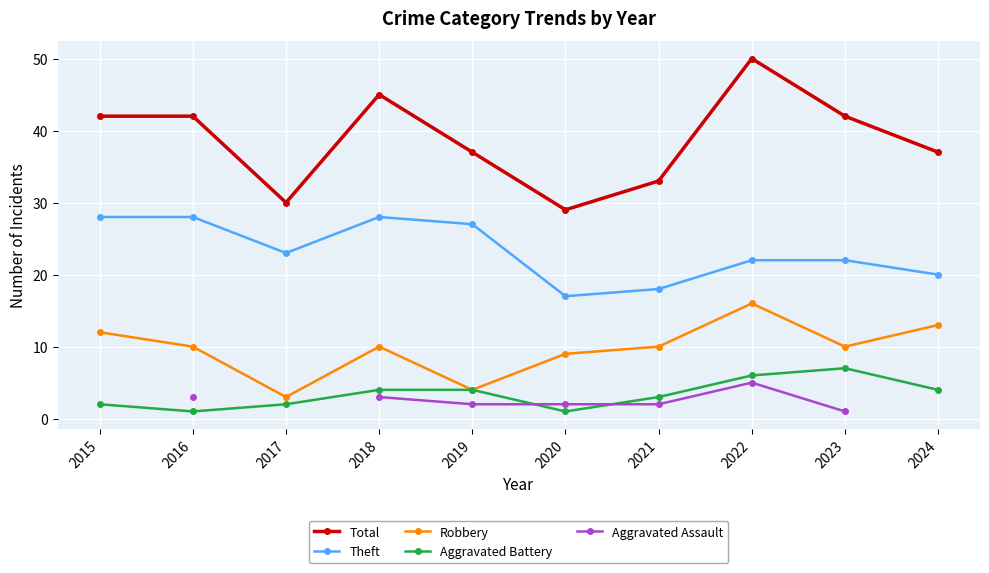

Is it true that Robbery equals 10.0 at 2016?

True